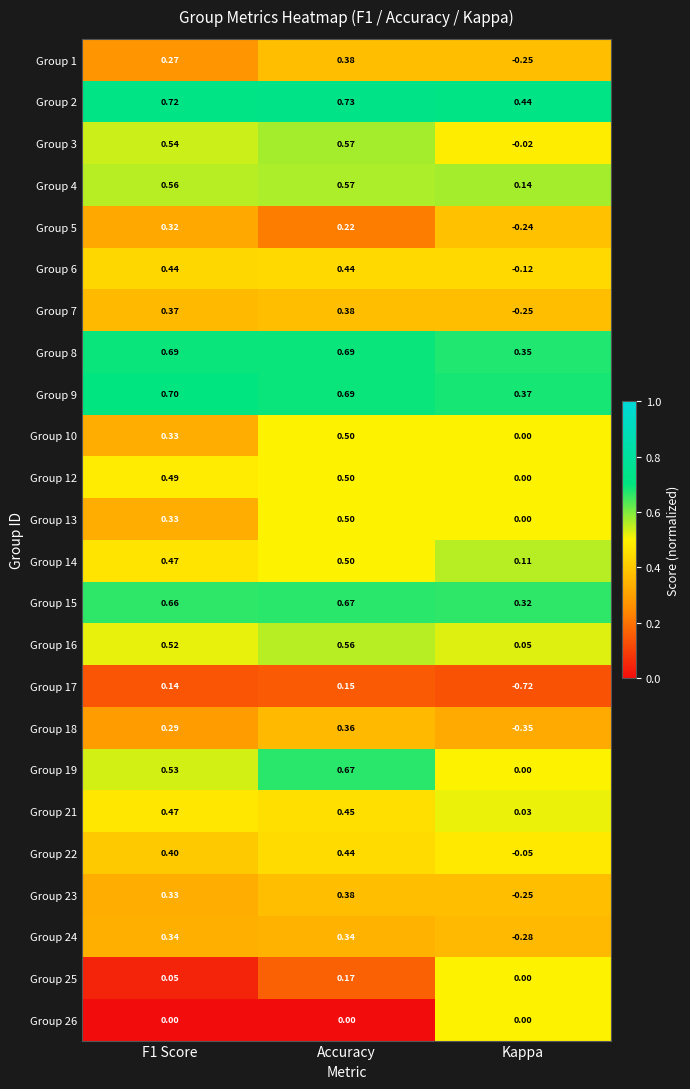

At which category is the sum across all series the highest?

Accuracy